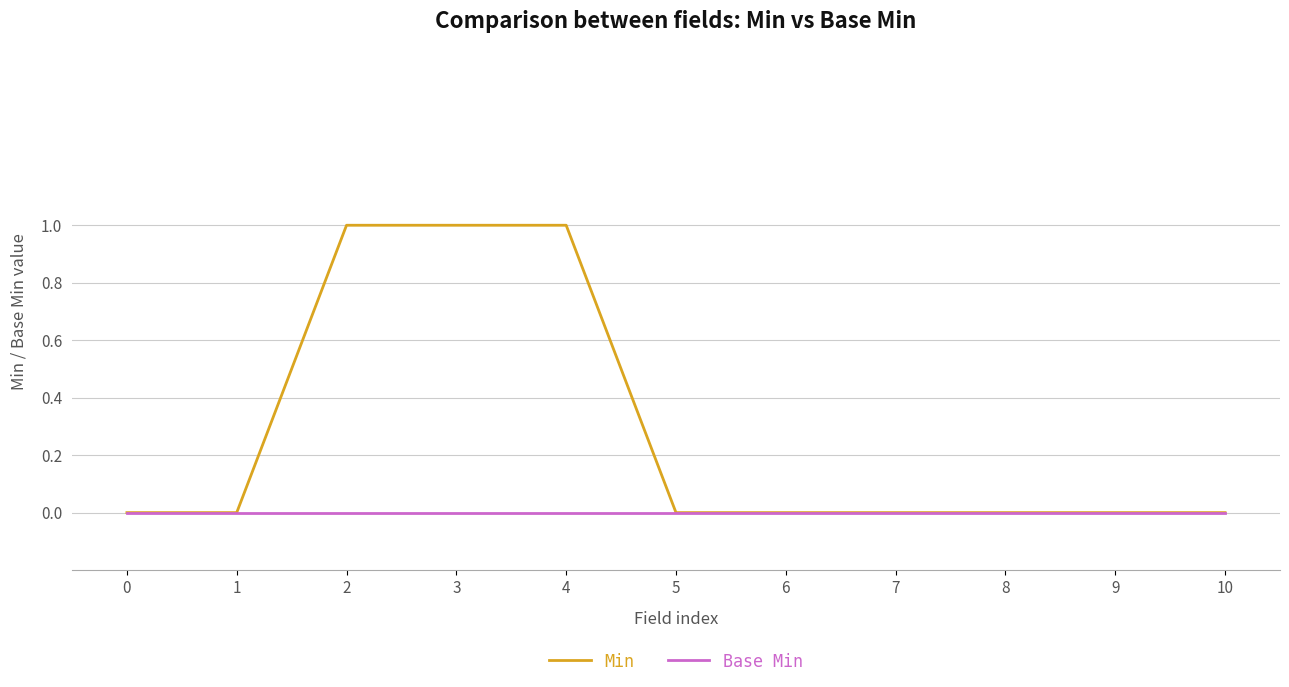

Reading left to right, transcribe all the data shown in this chart.

Min: 0=0	1=0	2=1	3=1	4=1	5=0	6=0	7=0	8=0	9=0	10=0
Base Min: 0=0	1=0	2=0	3=0	4=0	5=0	6=0	7=0	8=0	9=0	10=0